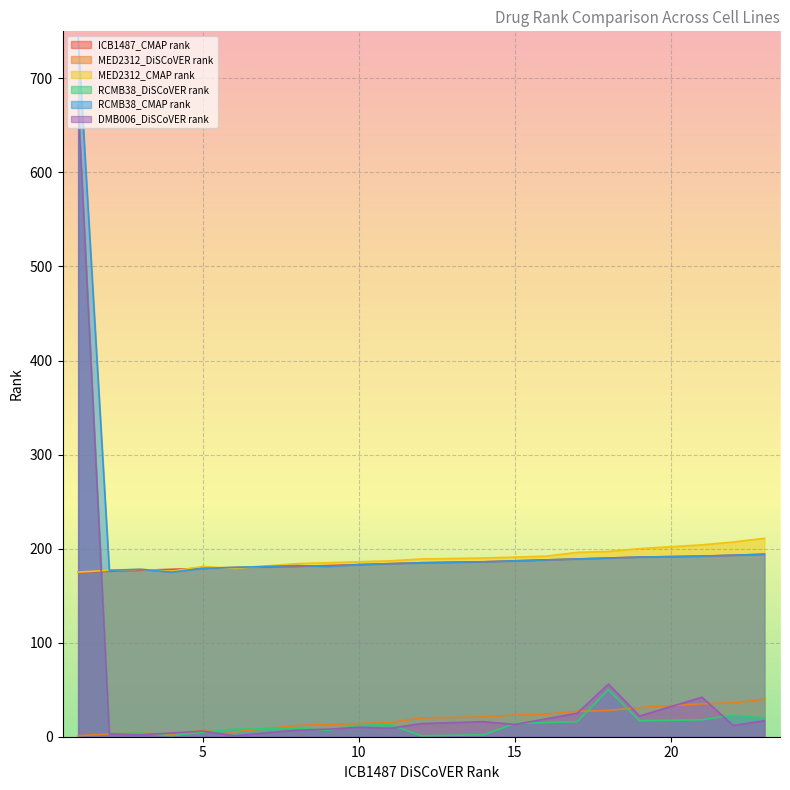

Which series has the largest total across all categories?

RCMB38_CMAP rank